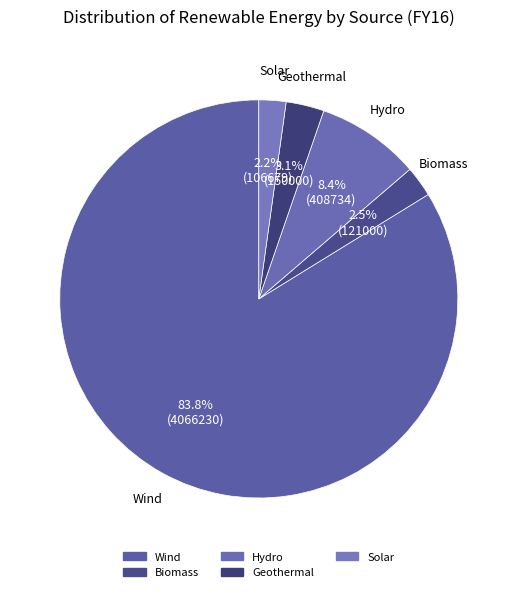

To the nearest percent, what portion does Hydro represent?

8%